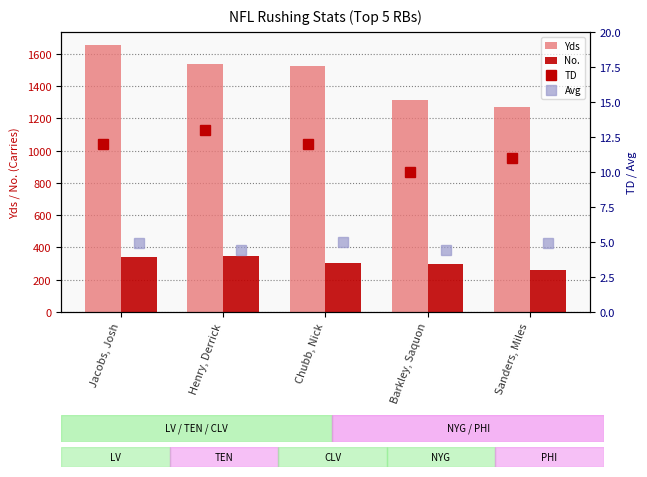

List the labels in order of No. value, smallest first.

Sanders, Miles, Barkley, Saquon, Chubb, Nick, Jacobs, Josh, Henry, Derrick